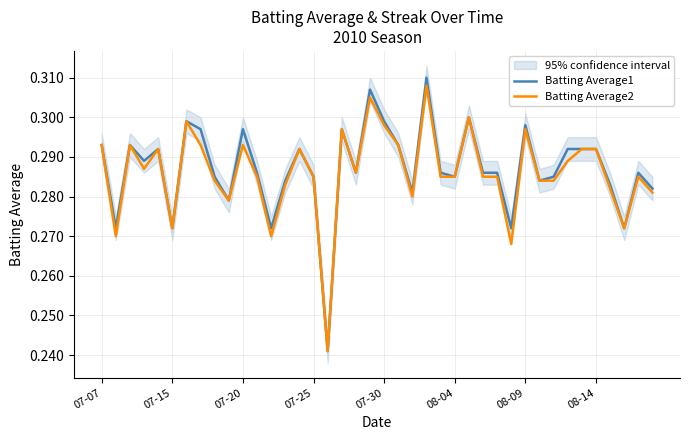

How many interior local peaks does the Batting Average1 series have?

11